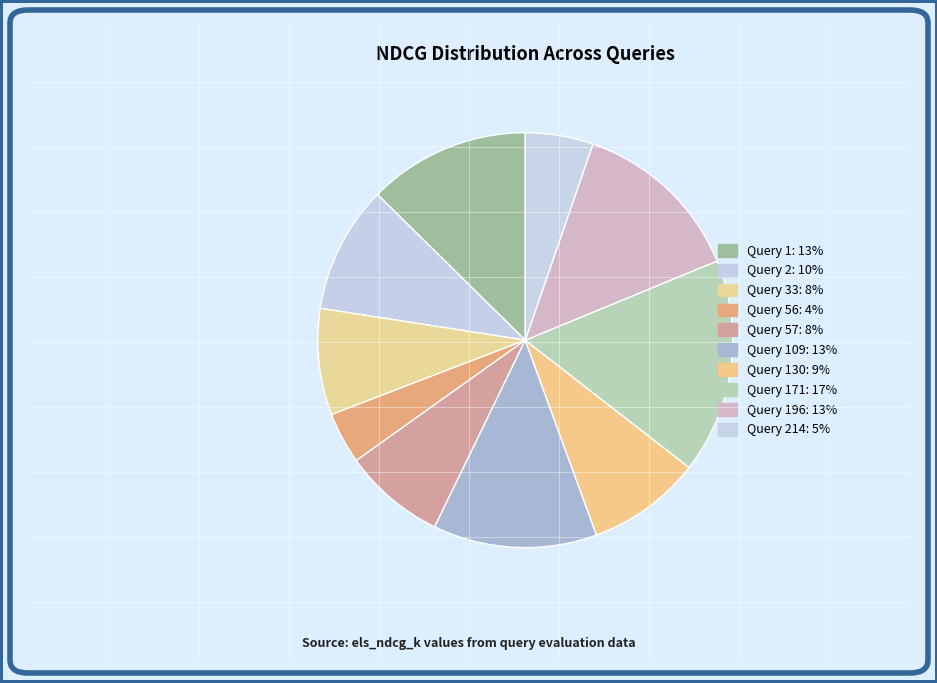

Is there a majority slice in this chart?

No